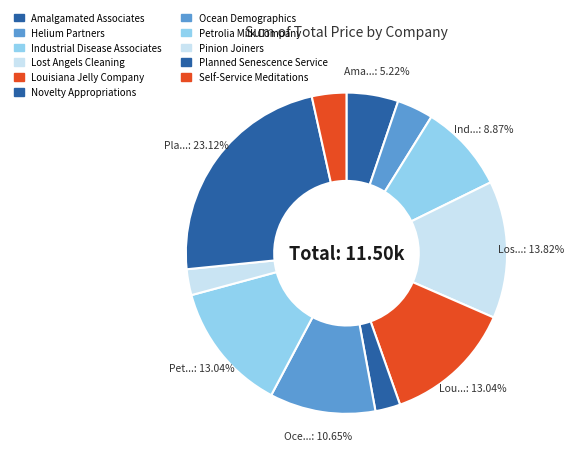

How many segments does this pie chart have?

11